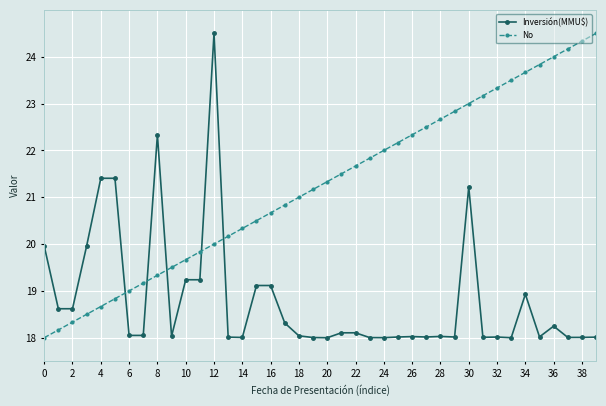

True or false: Inversión(MMU$) and No cross at least once.

True